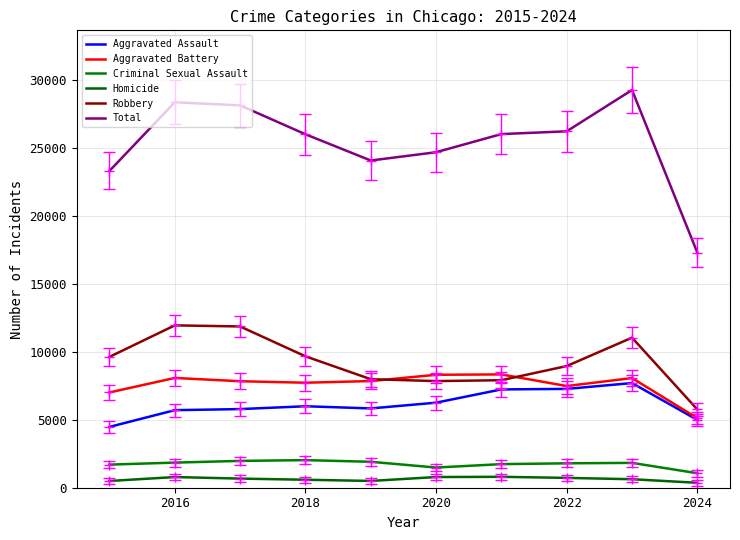

What is the average value of the Total series?

25368